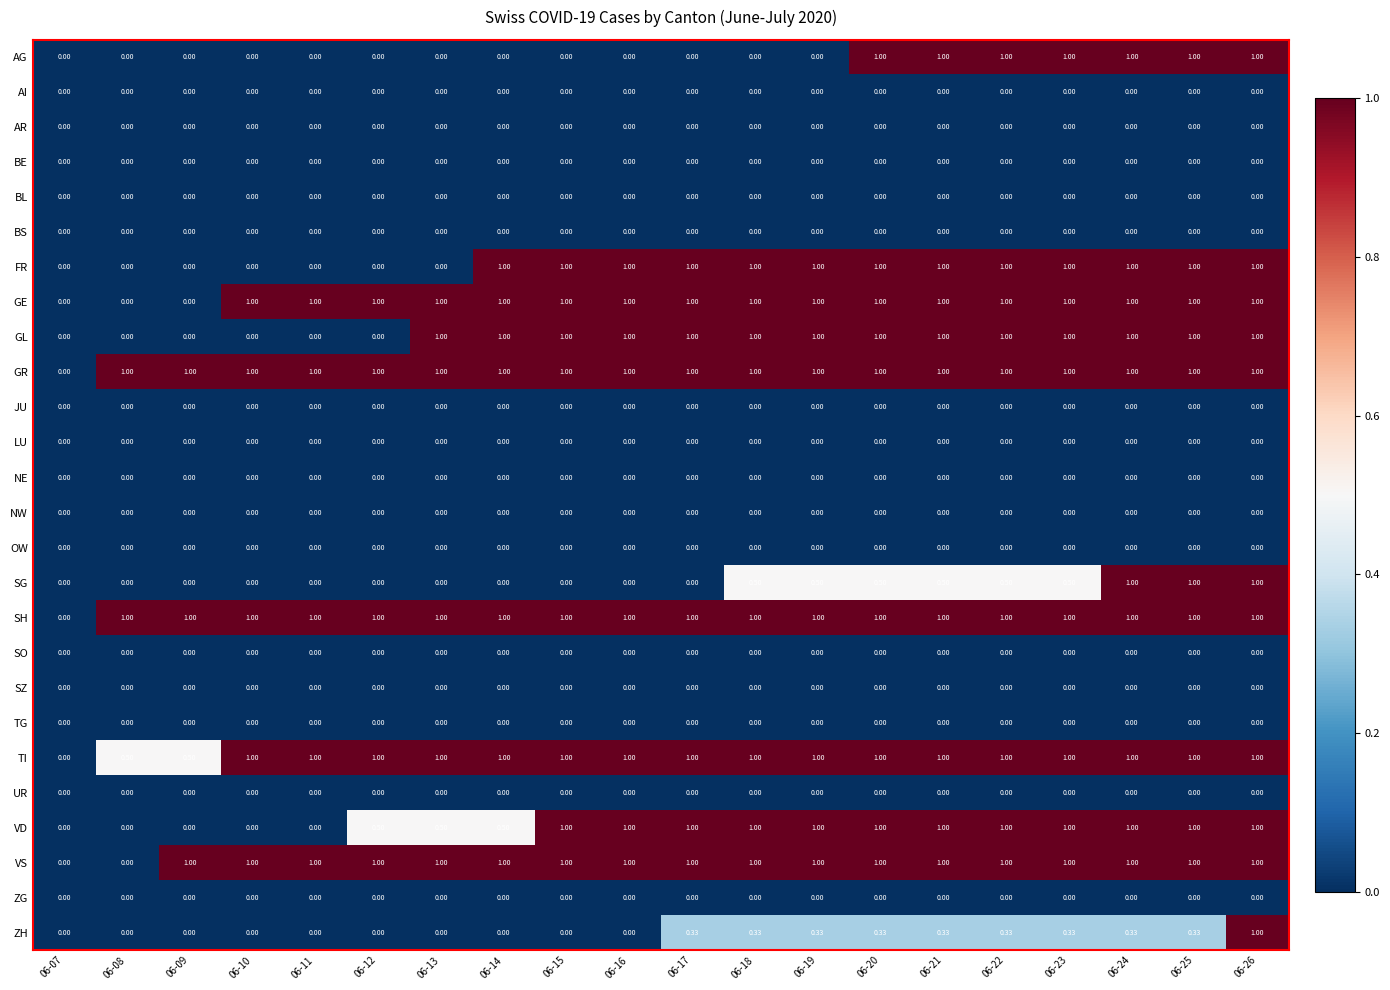

Count the number of categories in the chart.

20